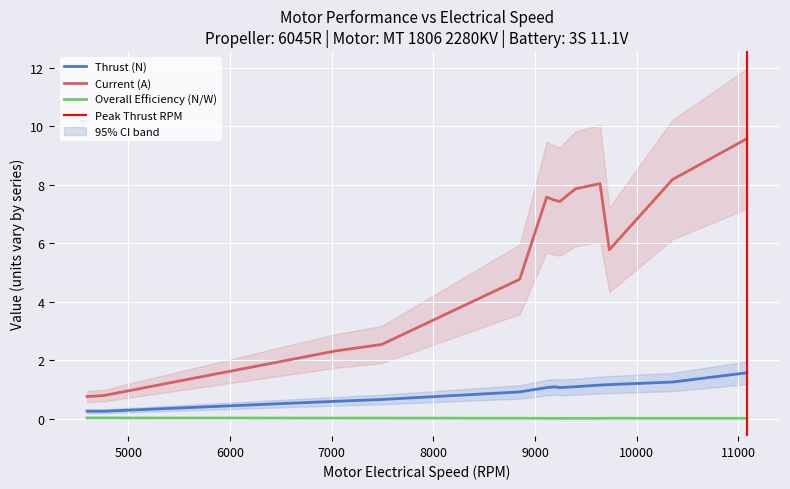

Which series has the largest range (max minus min)?

Current (A)